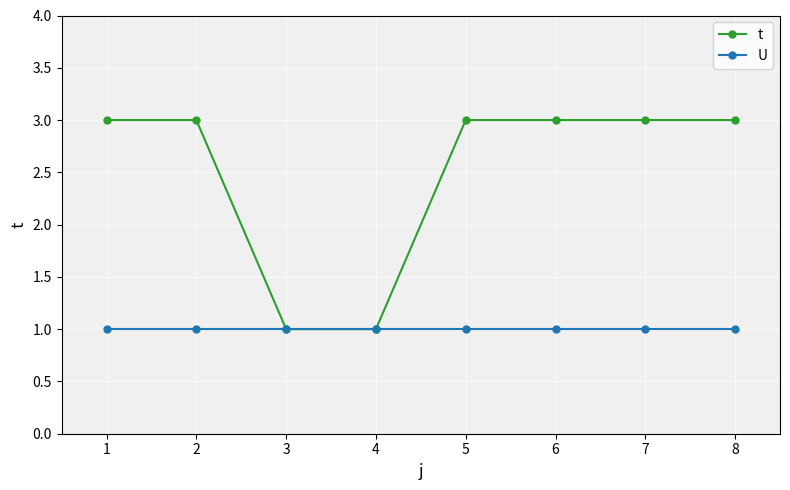

List the series in order of their peak value, highest first.

t, U